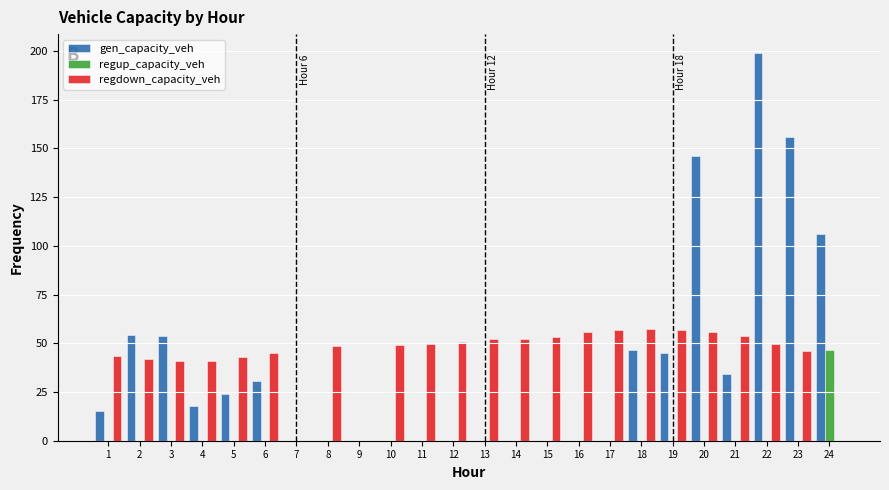

True or false: regup_capacity_veh has a value of 20.2 at 15.

False